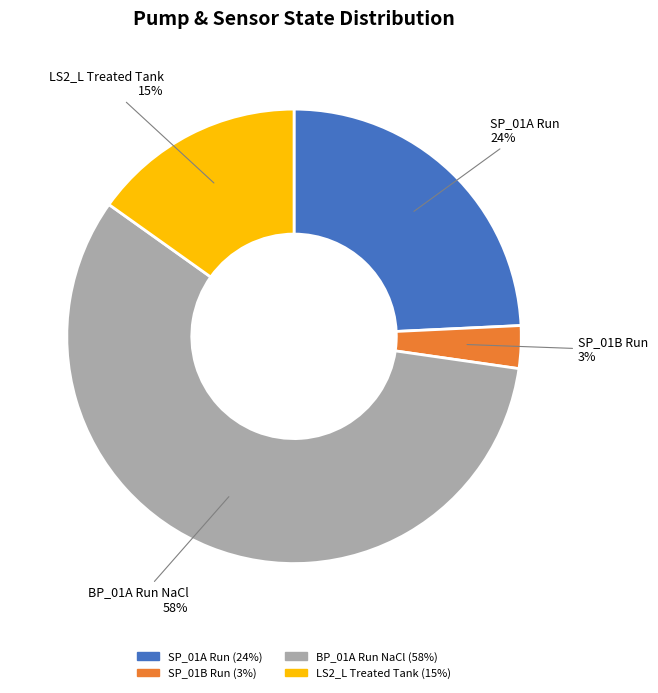

To the nearest percent, what is the average slice percentage?

25%